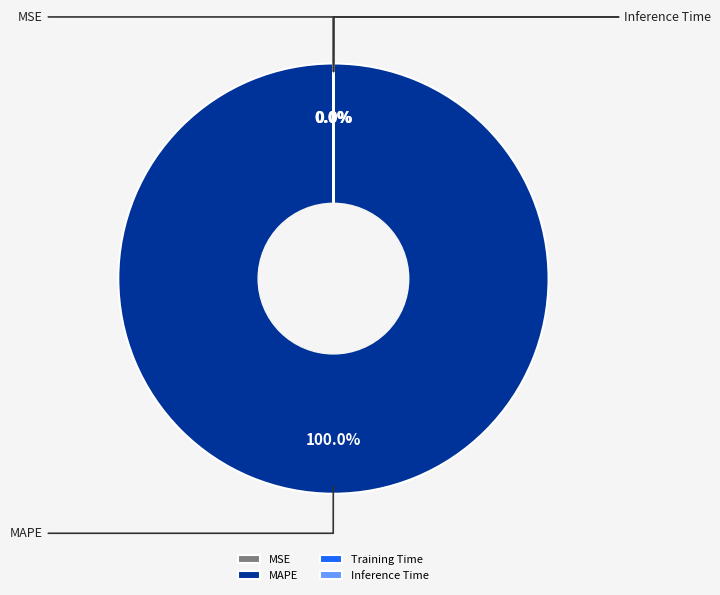

Is it true that MSE is 1% of the pie?

False